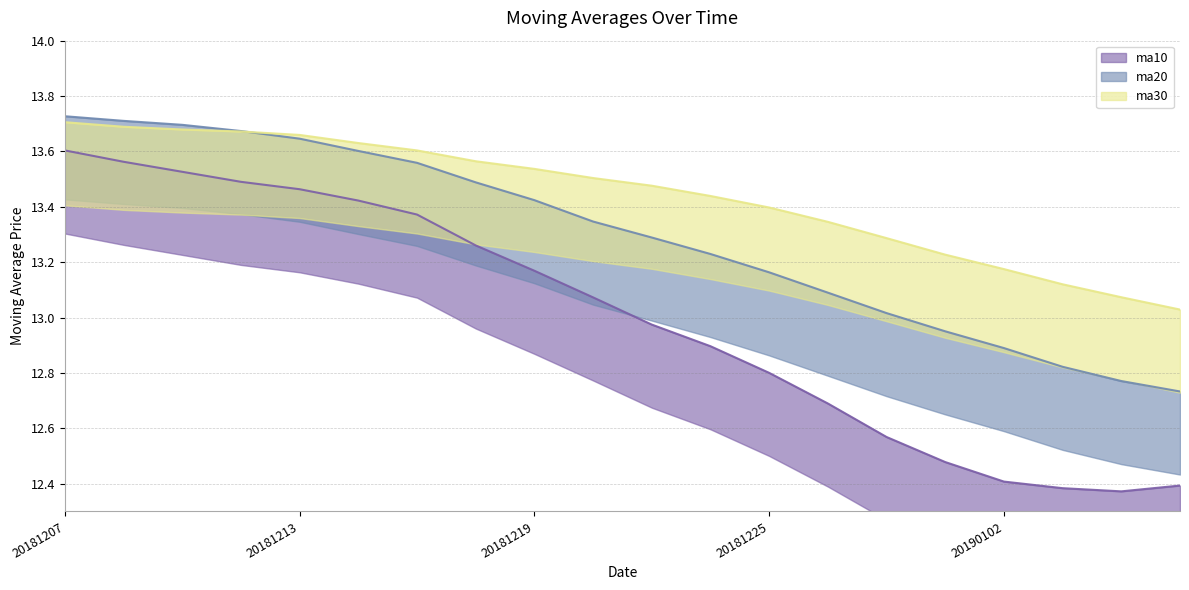

Rank the series at 20181224 from highest to lowest value.

ma30, ma20, ma10